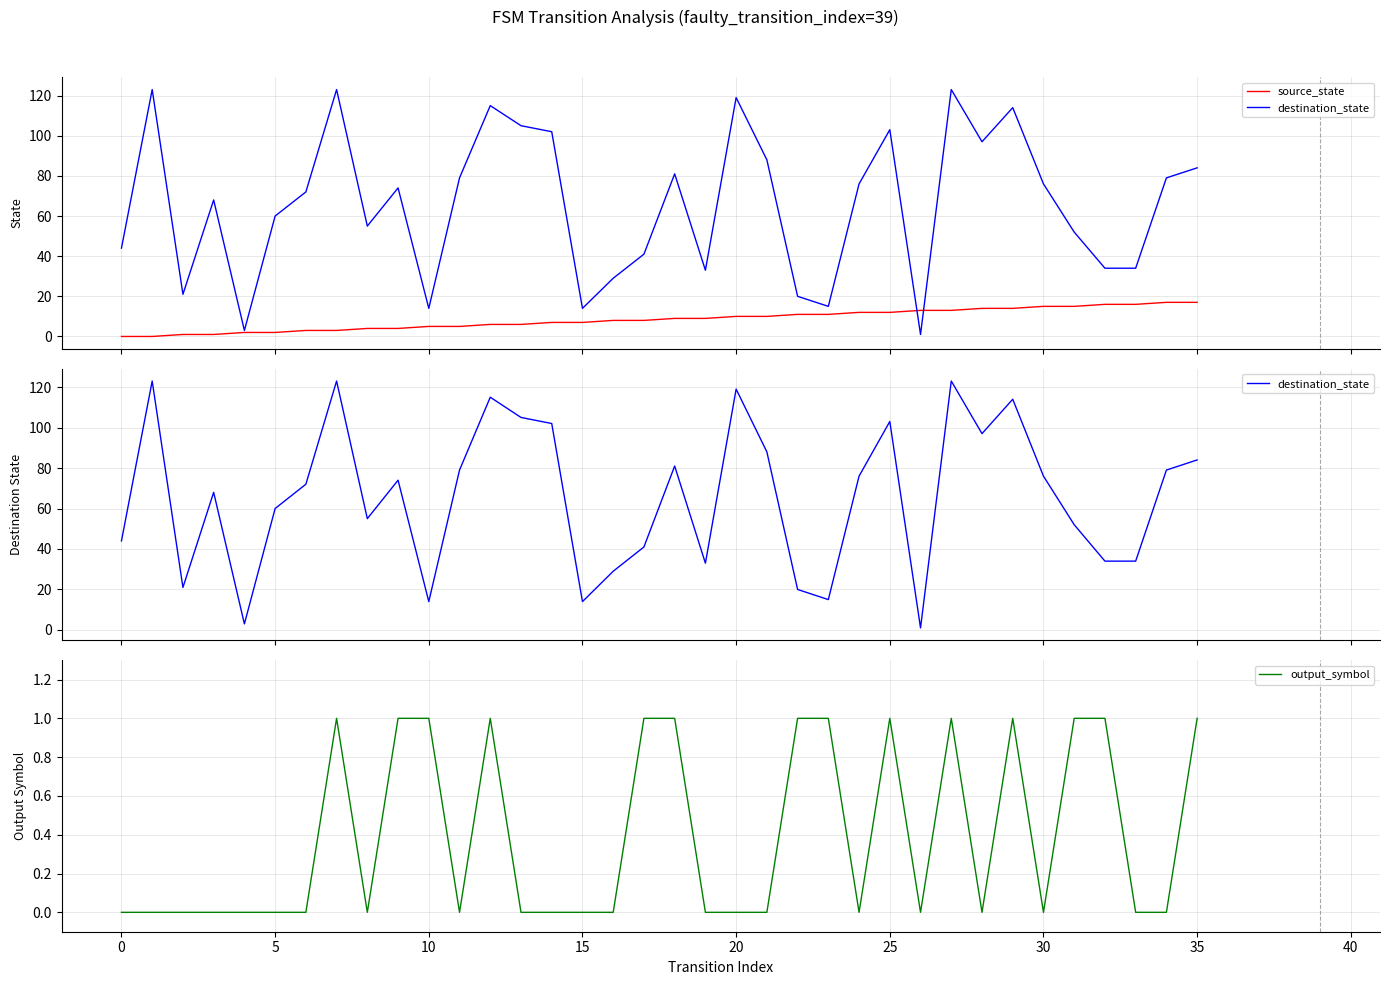

Which series has the largest range (max minus min)?

destination_state